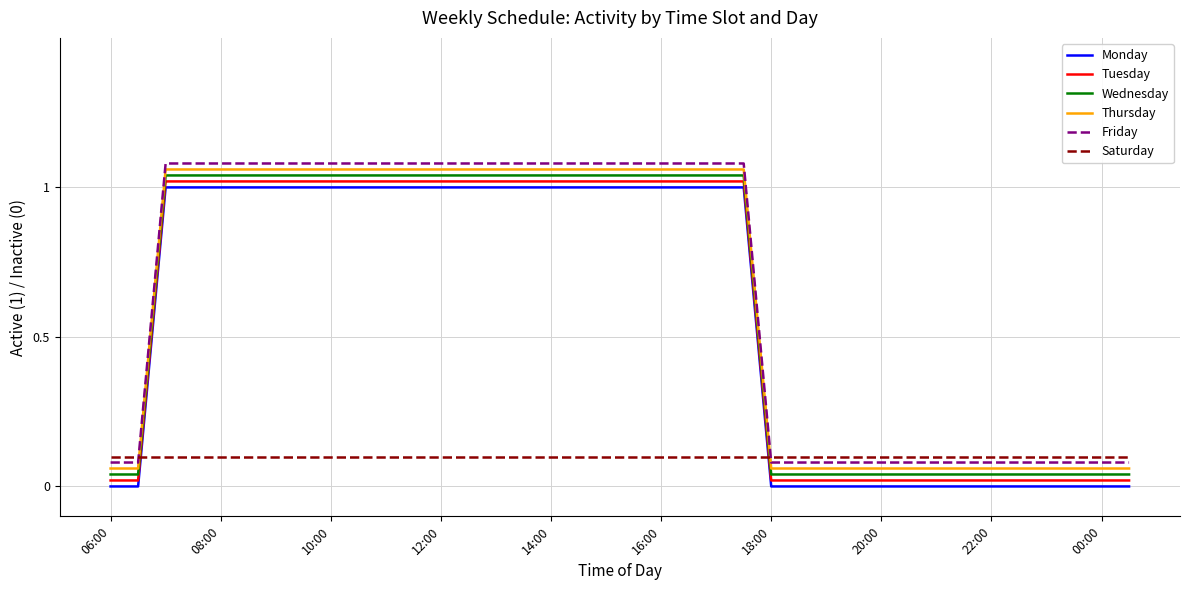

True or false: Tuesday and Thursday cross at least once.

False